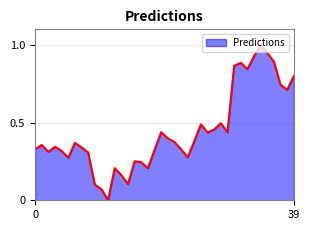

What is the difference between the maximum and minimum values?

1.0